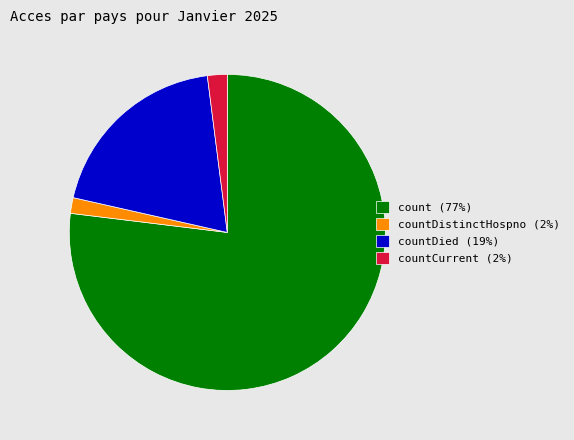

How many segments does this pie chart have?

4